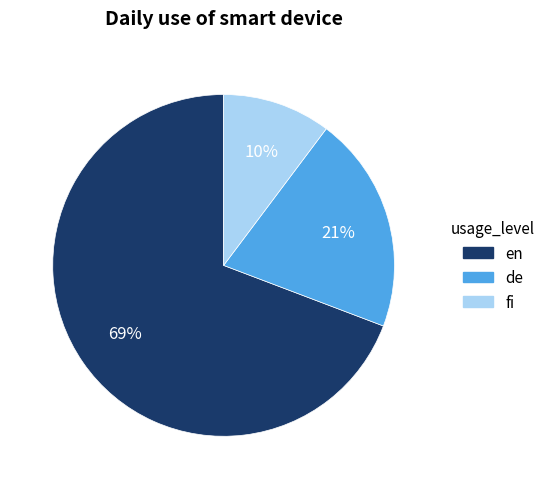

How many slices are in this pie chart?

3